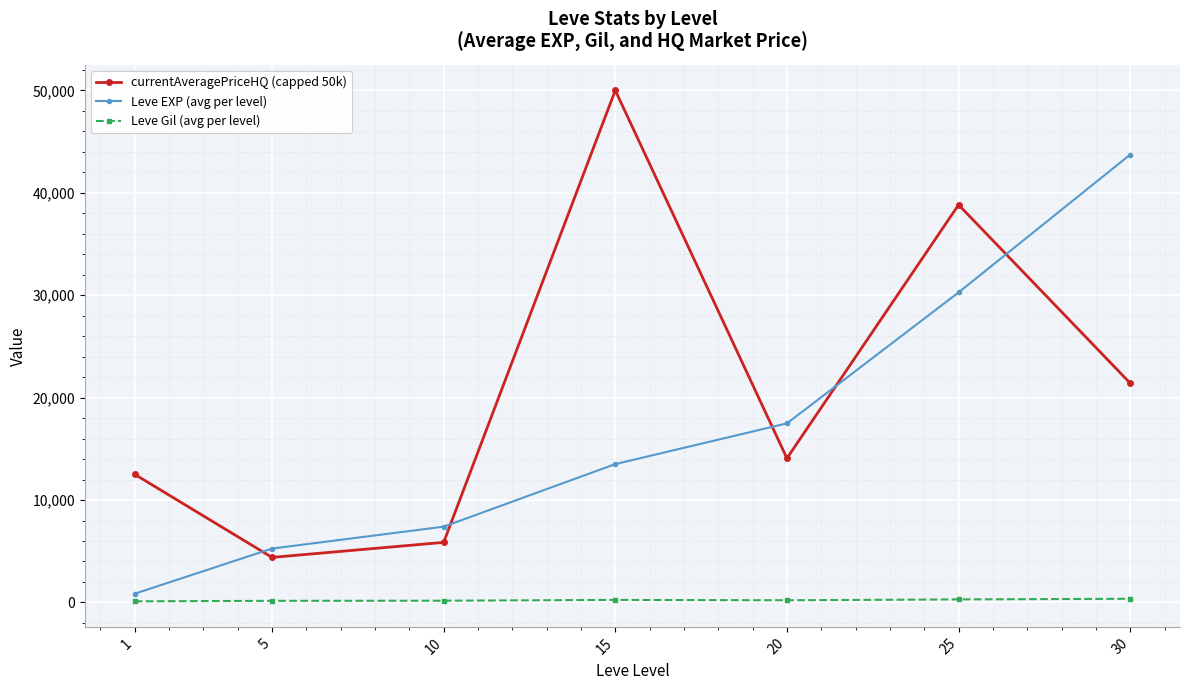

What is the difference between the second highest and second lowest values in the Leve EXP (avg per level) series?

25008.3